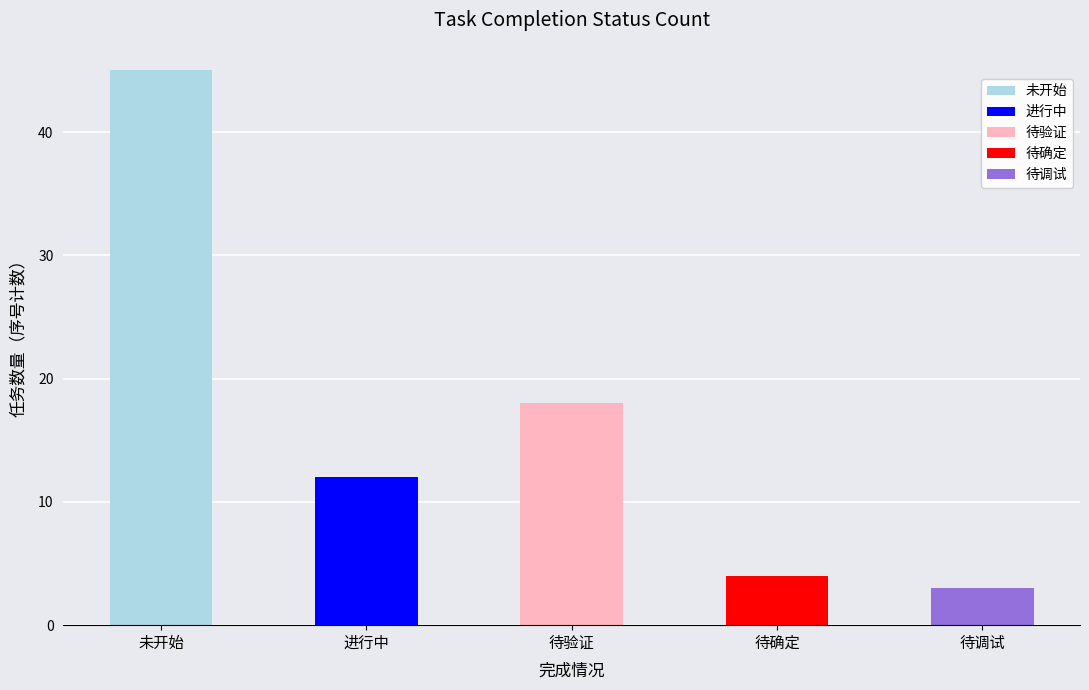

List the labels in order of value, smallest first.

待调试, 待确定, 进行中, 待验证, 未开始